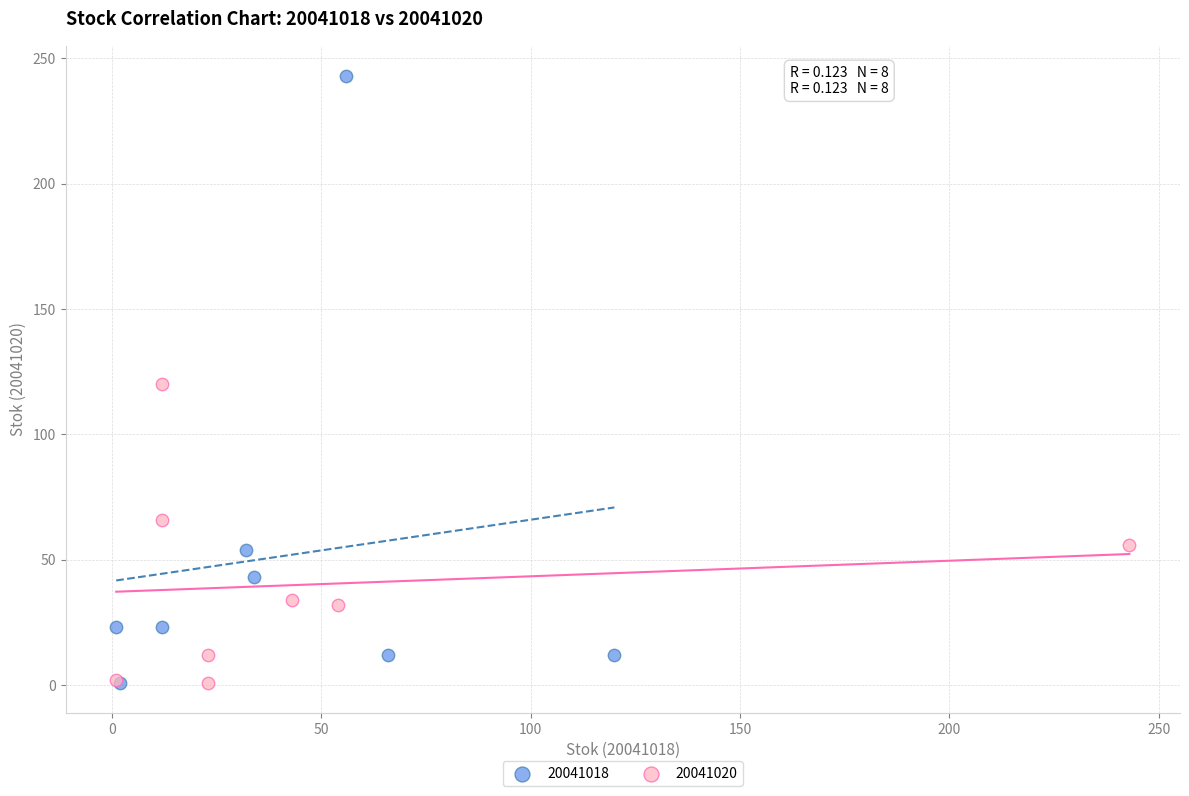

What are all the series names shown in the legend?

20041018, 20041020